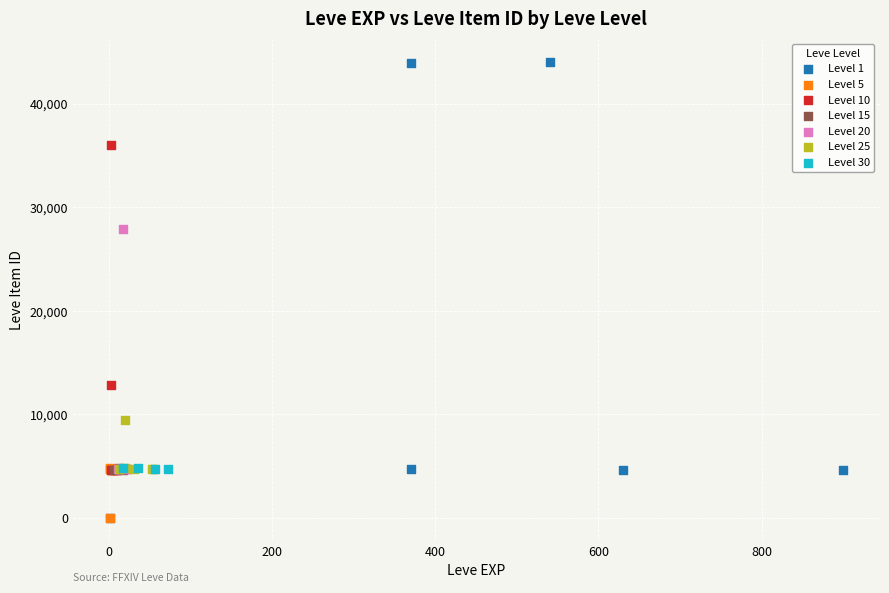

Which series has the widest spread of Y values?

Level 1